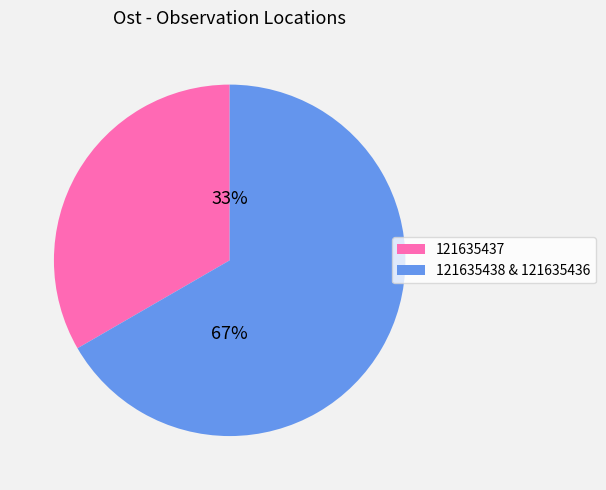

Combined, do 121635438 & 121635436 and 121635437 account for over 50%?

Yes